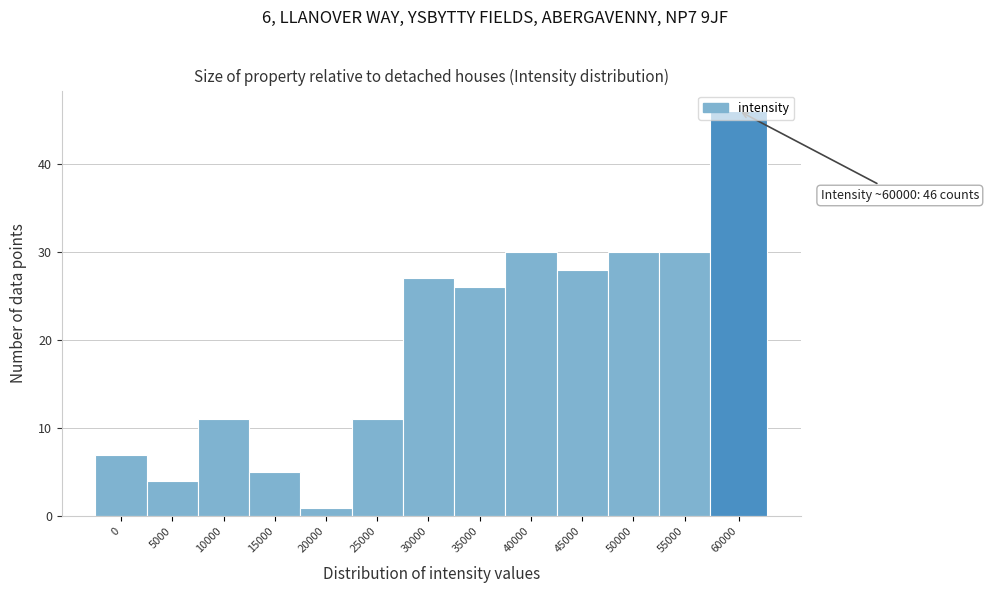

Which has a higher value, 60000 or 30000?

60000